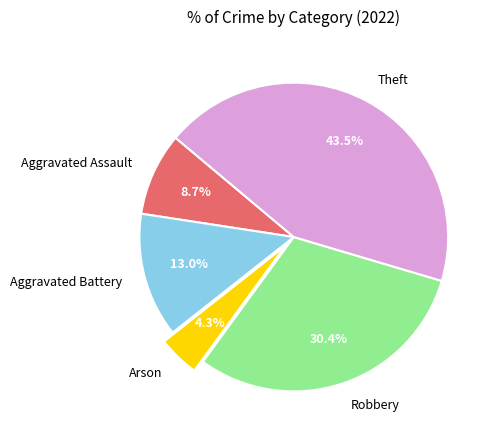

Does Theft represent more than half of the total?

No